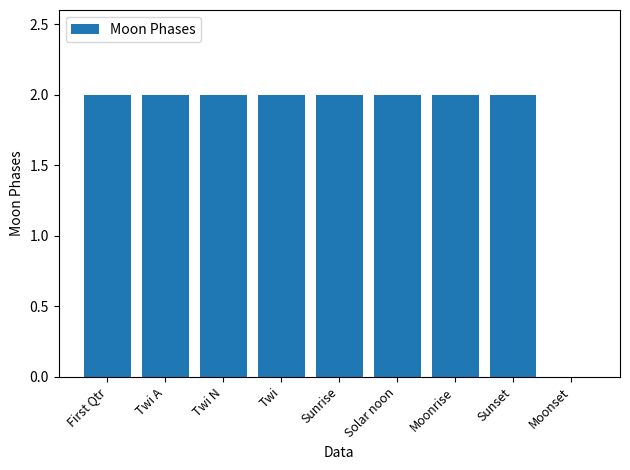

What is the ratio of the value at Twi N to the value at Moonrise?

1.0